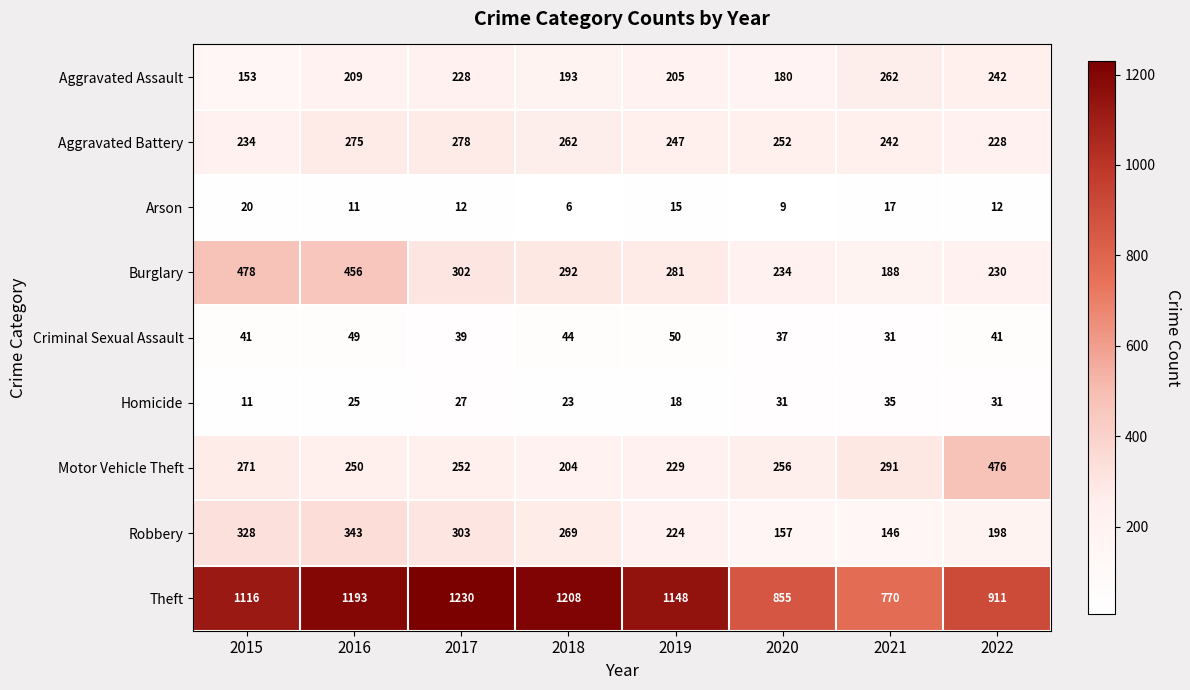

Is it true that Aggravated Assault equals 401 at 2017?

False